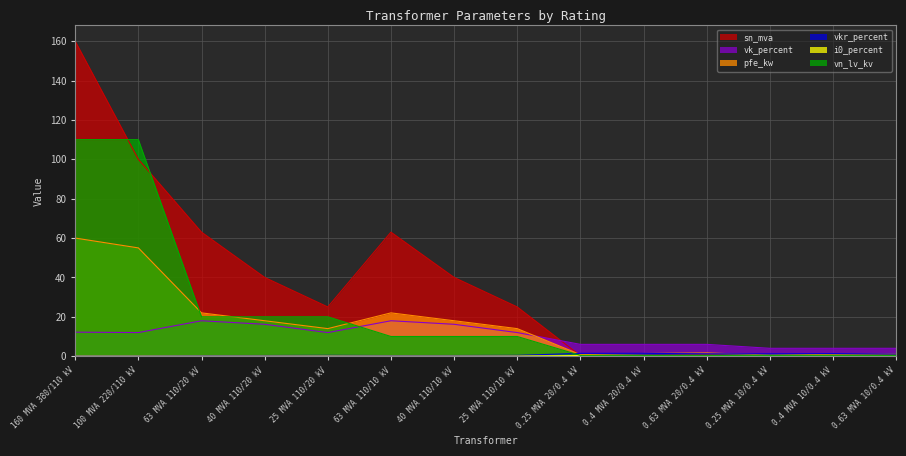

Which series ends up on top after the final intersection of vk_percent and vn_lv_kv?

vk_percent